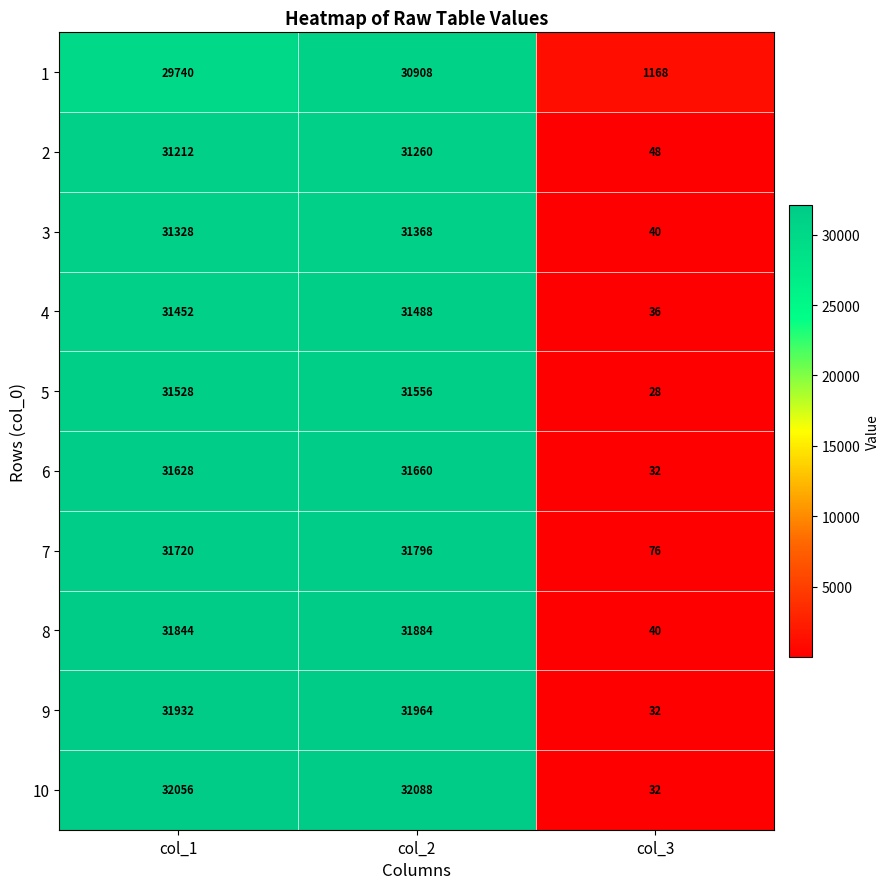

Is it true that 9 equals 31964 at col_2?

True